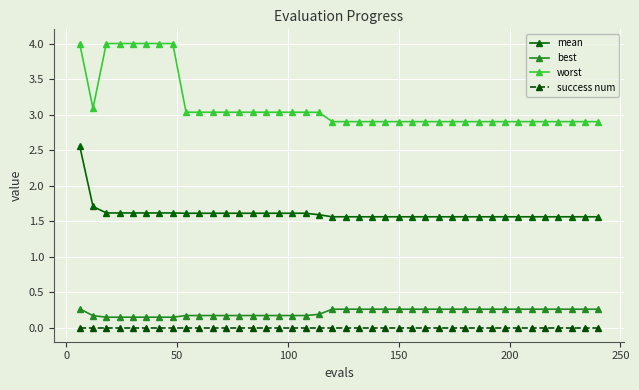

Is this an area chart (filled region under the line)?

No